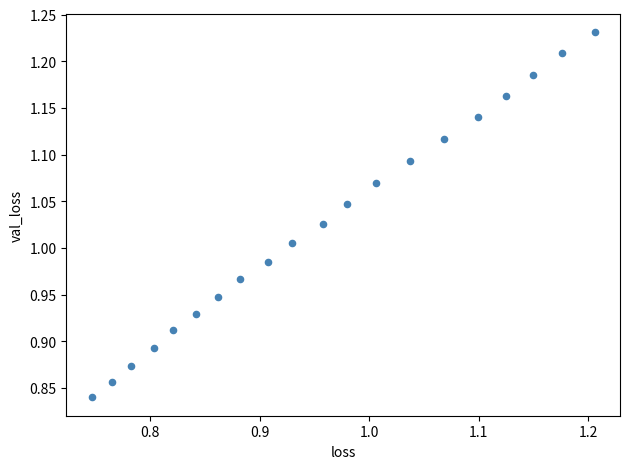

What is the range of X values (max minus min)?

0.5